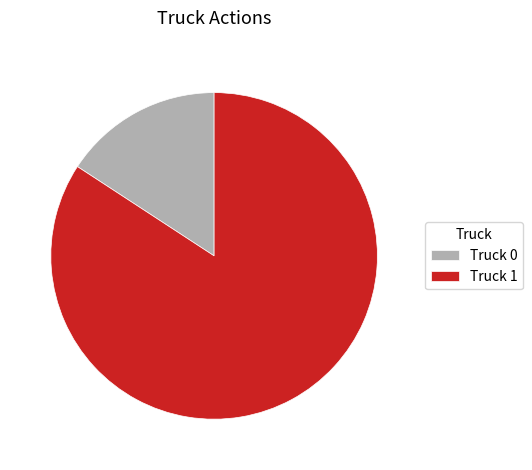

Is there a majority slice in this chart?

Yes